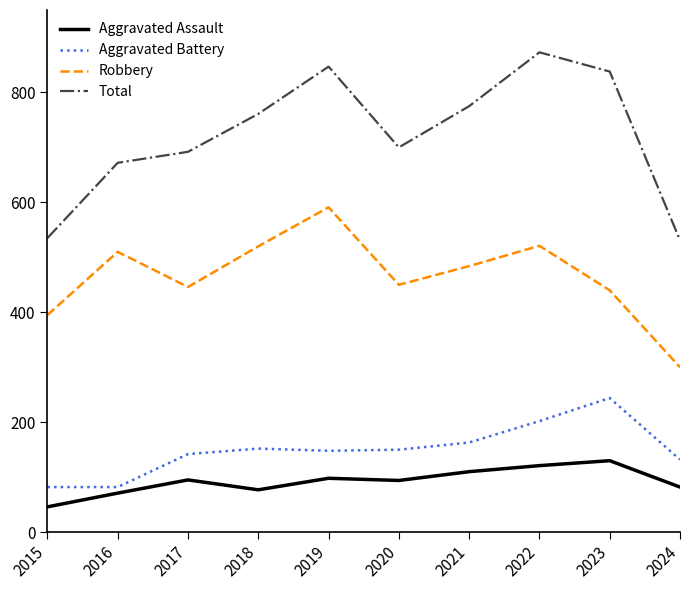

What is the approximate value of Total at 2023?

838